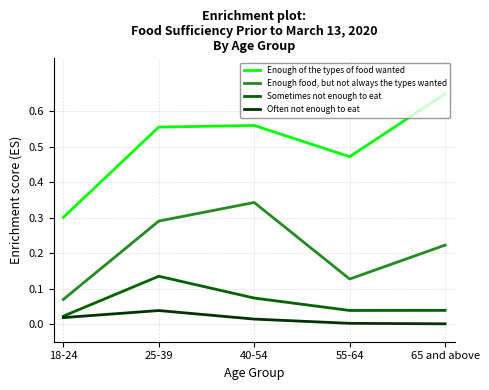

Which series has the widest spread of values?

Enough of the types of food wanted